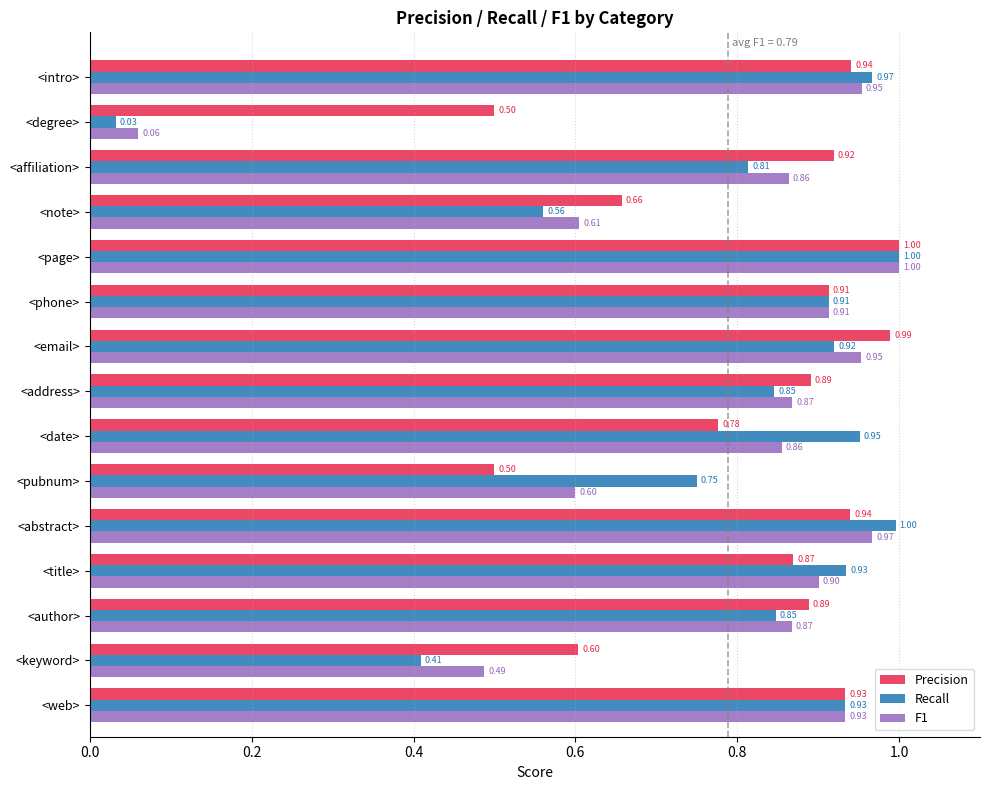

Which series has the widest spread of values?

Recall